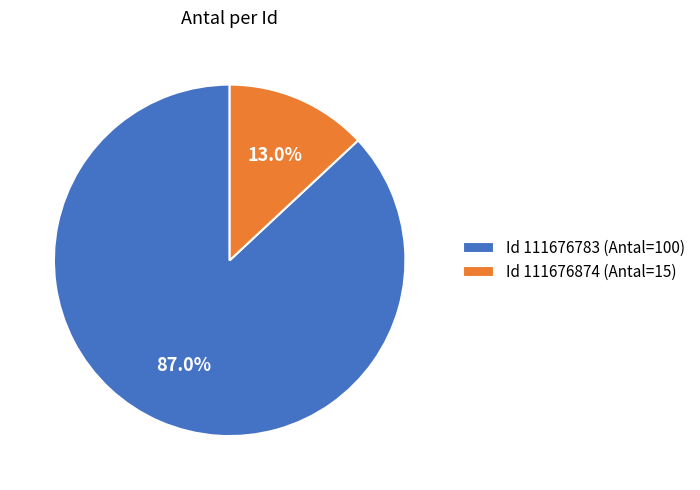

Count the number of slices in the pie.

2